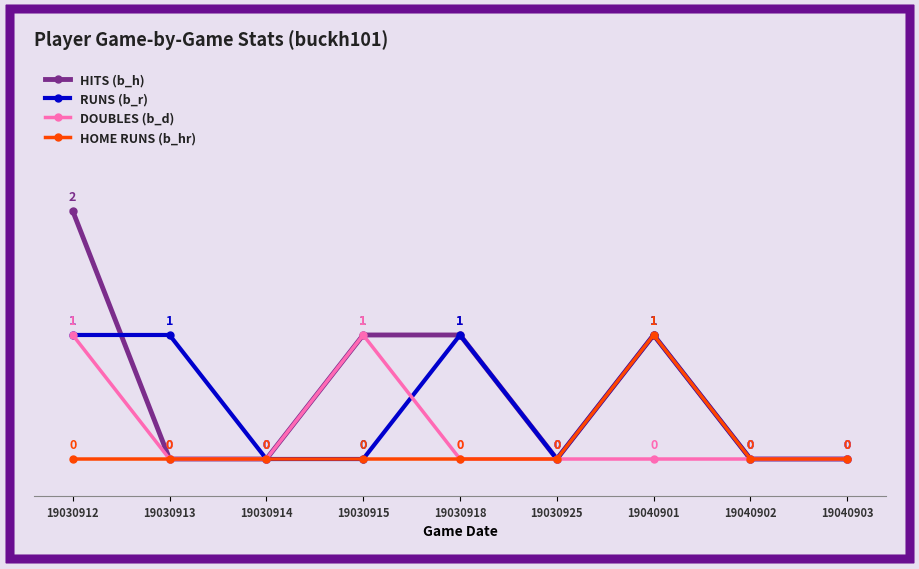

True or false: RUNS (b_r) has a value of 0 at 19030915.

True